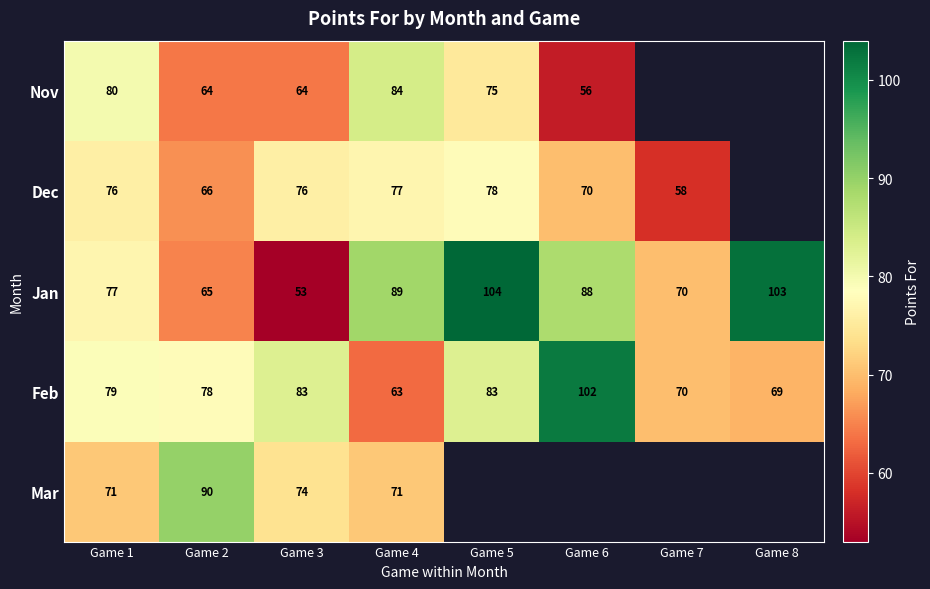

At which category is the sum across all series the highest?

Game 4